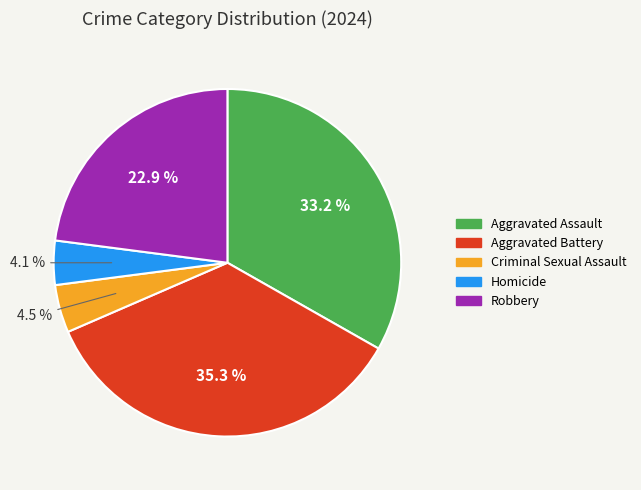

Which has a higher value, Criminal Sexual Assault or Aggravated Battery?

Aggravated Battery